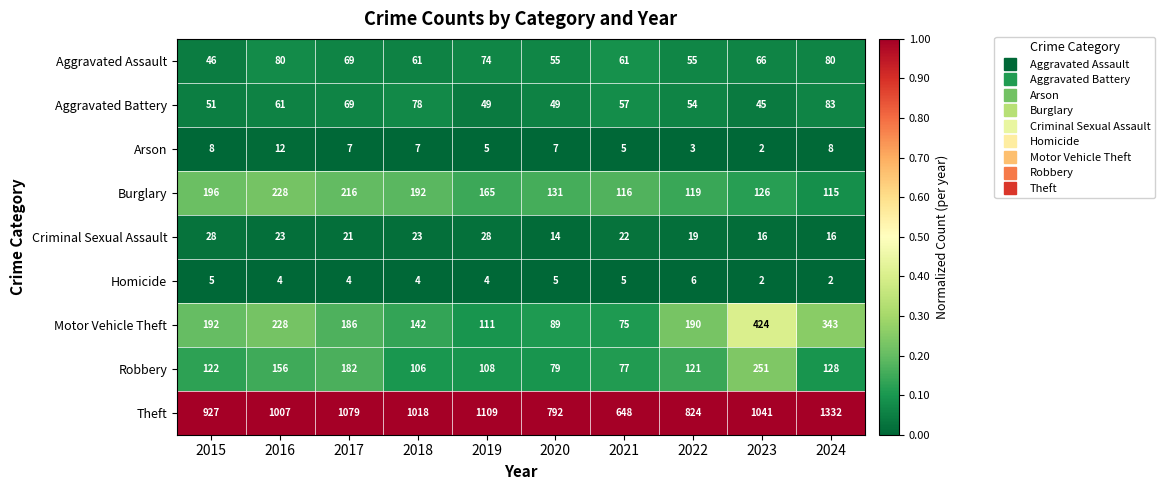

Which series has the widest spread of values?

Theft